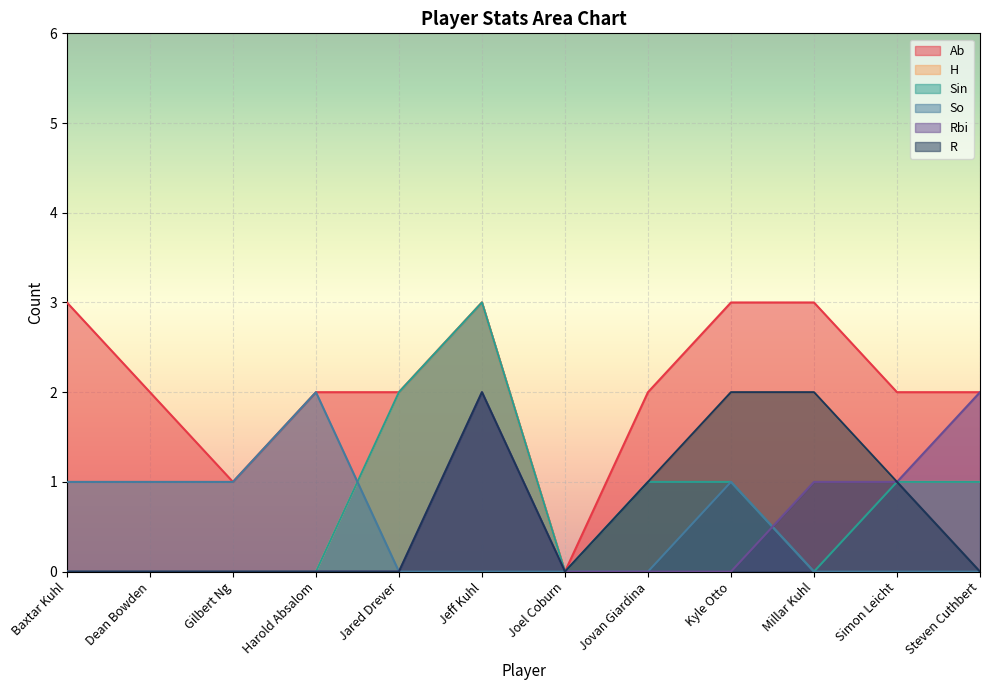

At how many categories does at least one series exceed 2?

4